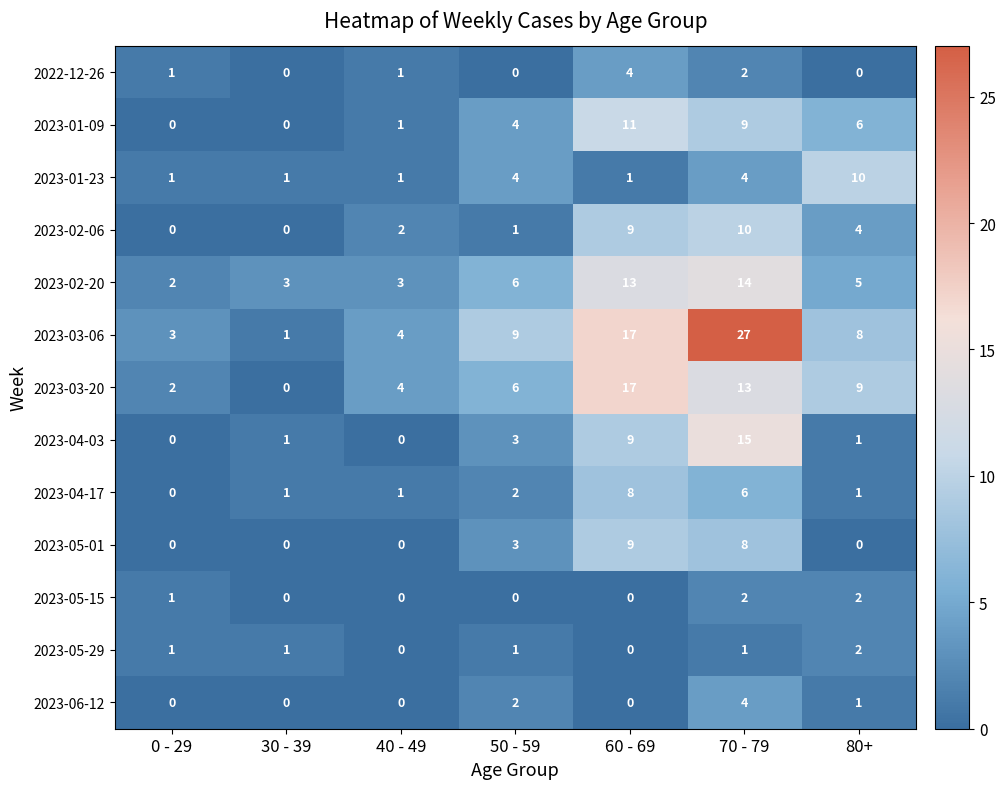

Which series has the largest total across all categories?

2023-03-06